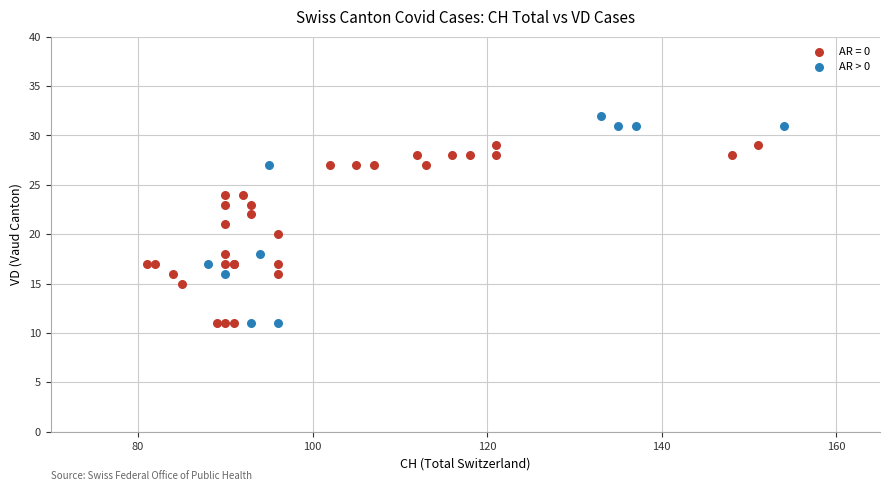

Which series has the widest spread of Y values?

AR > 0